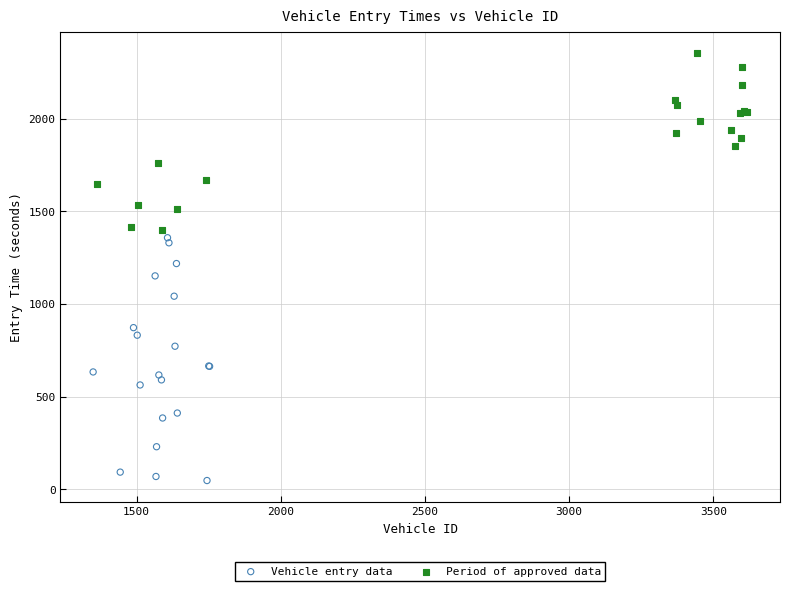

Which series reaches the minimum Y coordinate?

Vehicle entry data